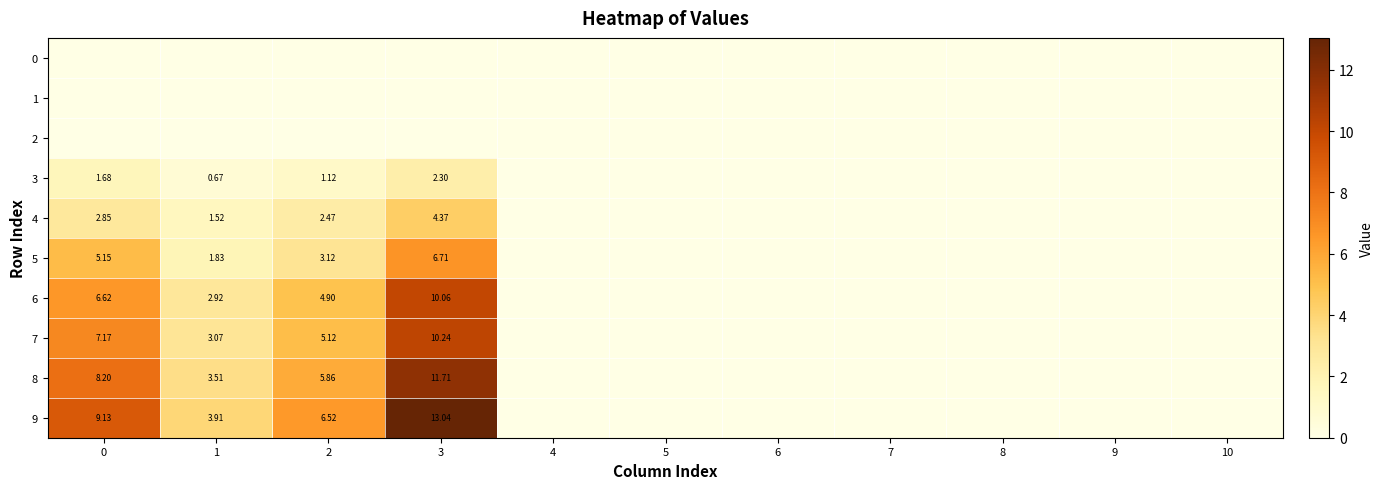

What is the average value of the 8 series?

2.7